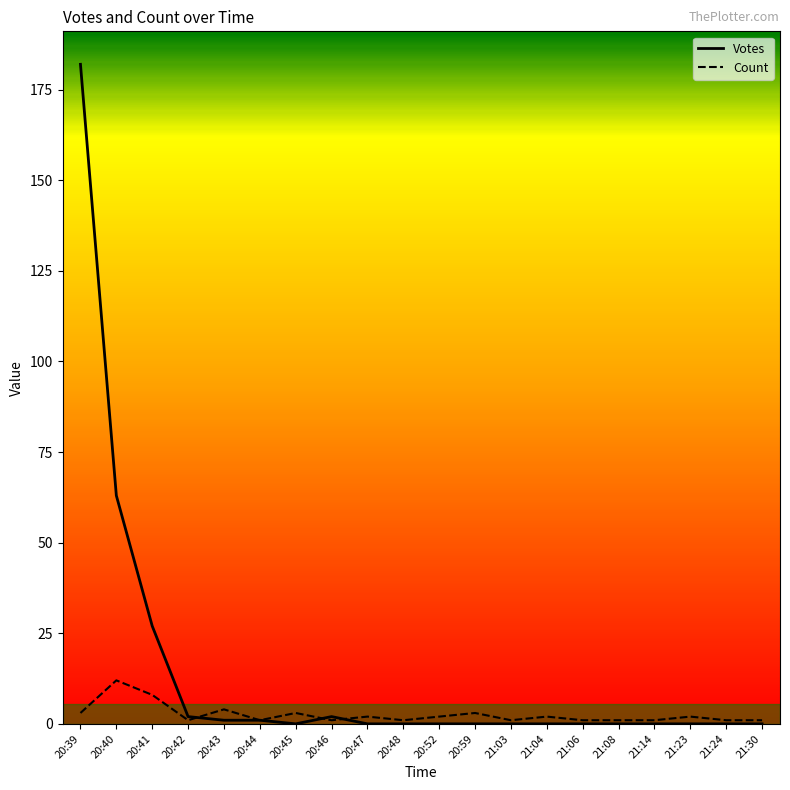

Is this an area chart (filled region under the line)?

No